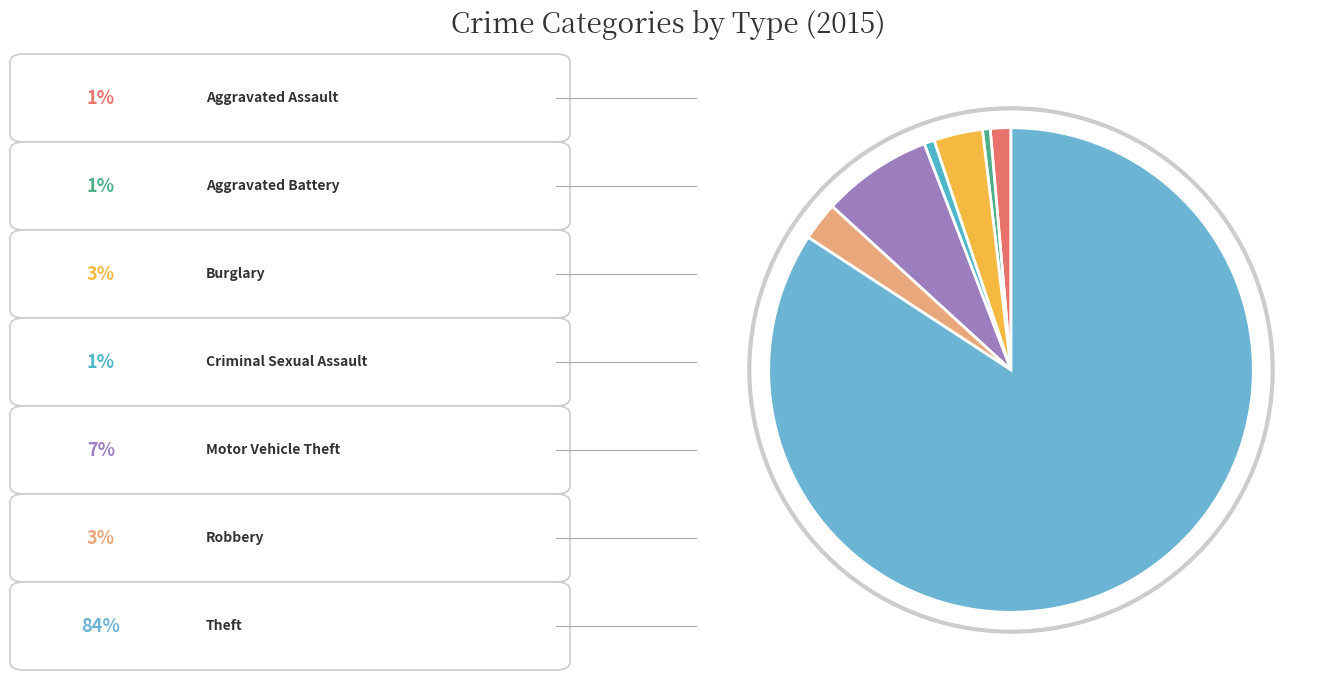

Which category has the biggest portion of the pie?

Theft